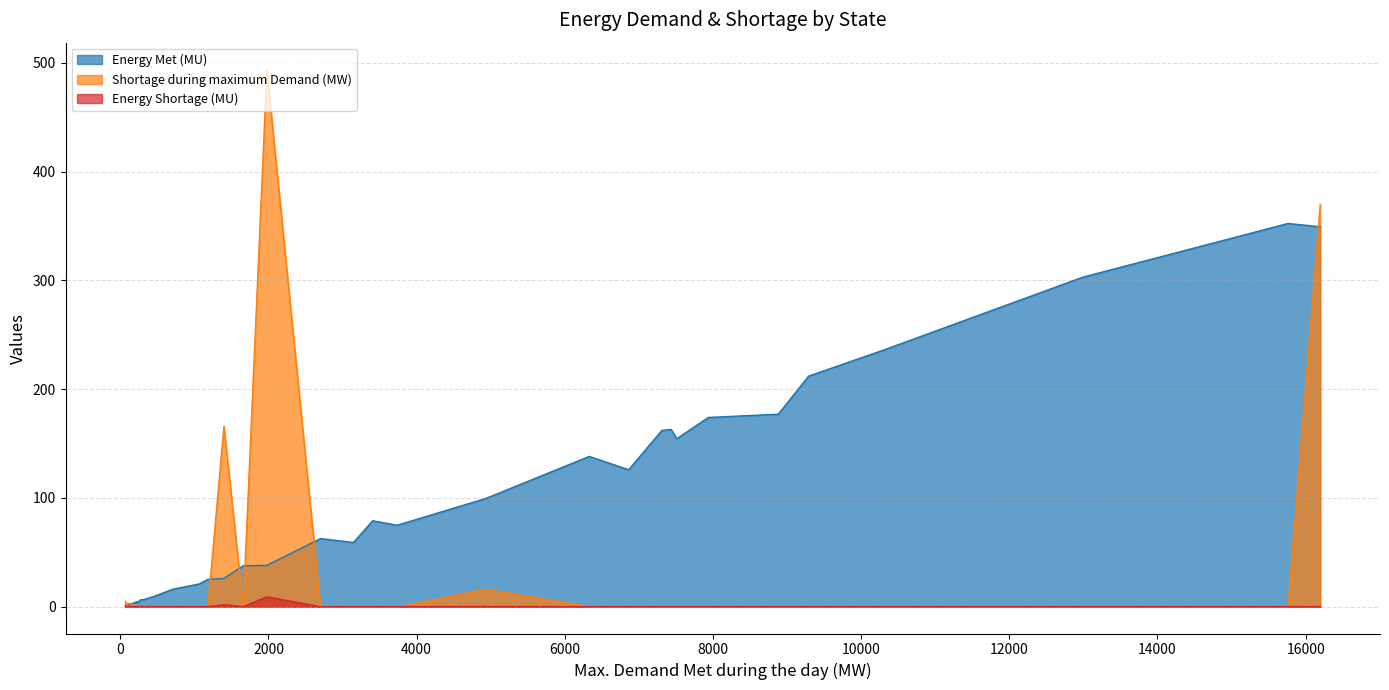

Which series has the largest total across all categories?

Energy Met (MU)